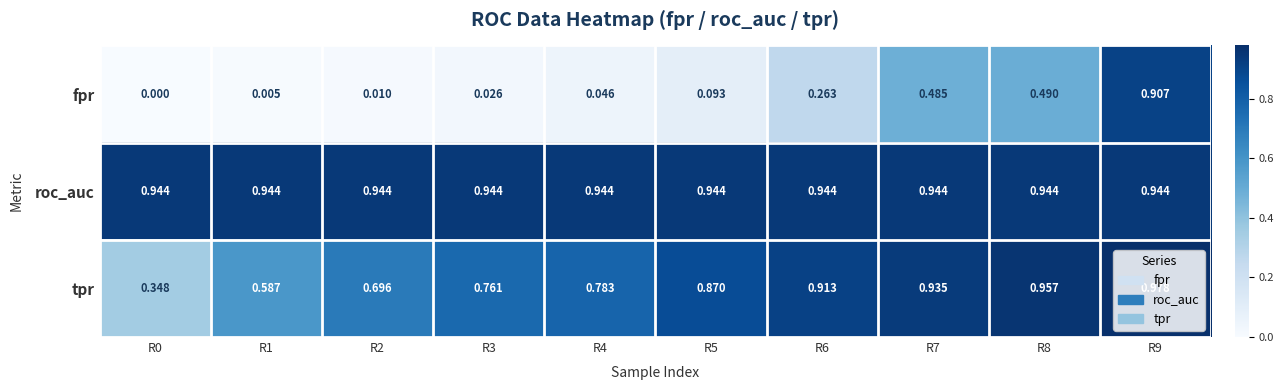

Between R1 and R5, which series saw the biggest shift?

tpr